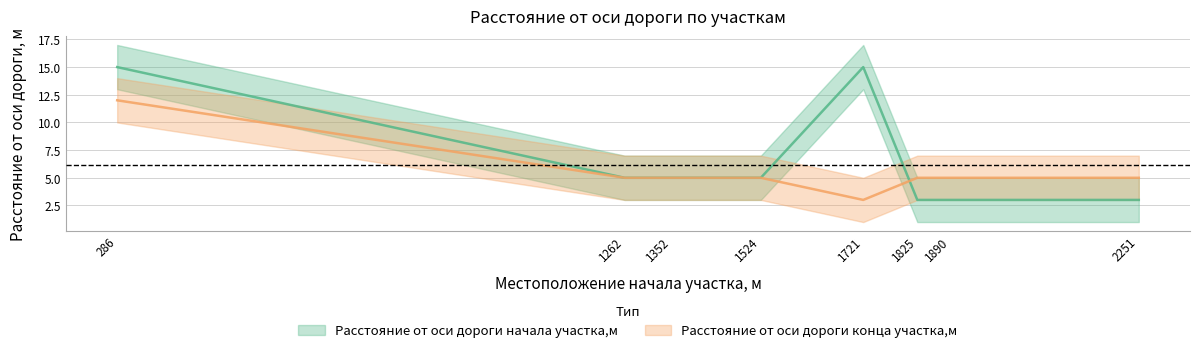

In Расстояние от оси дороги начала участка,м, how many points are higher than both neighbors (excluding endpoints)?

1